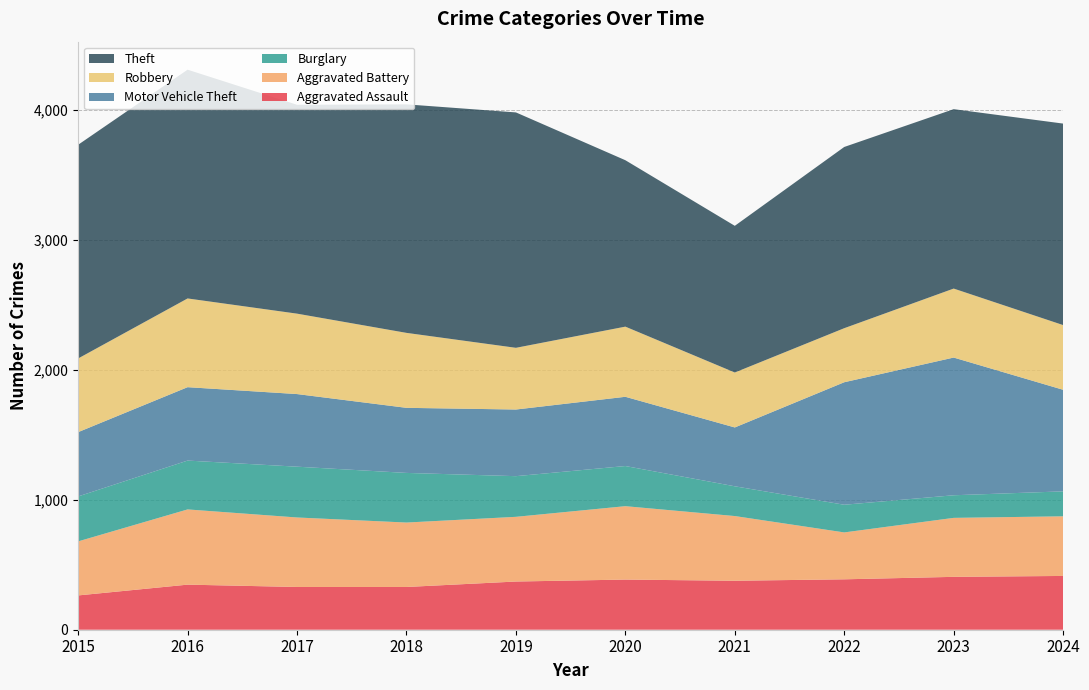

Reading left to right, list all the values displayed in this chart.

Aggravated Assault: 2015=264	2016=347	2017=329	2018=329	2019=371	2020=386	2021=377	2022=388	2023=407	2024=414
Aggravated Battery: 2015=416	2016=579	2017=535	2018=496	2019=498	2020=565	2021=498	2022=361	2023=454	2024=459
Burglary: 2015=346	2016=376	2017=391	2018=382	2019=313	2020=309	2021=229	2022=213	2023=174	2024=192
Motor Vehicle Theft: 2015=495	2016=565	2017=559	2018=501	2019=513	2020=533	2021=453	2022=943	2023=1060	2024=782
Robbery: 2015=567	2016=683	2017=619	2018=577	2019=475	2020=540	2021=423	2022=416	2023=531	2024=498
Theft: 2015=1645	2016=1761	2017=1608	2018=1759	2019=1812	2020=1281	2021=1129	2022=1395	2023=1381	2024=1551